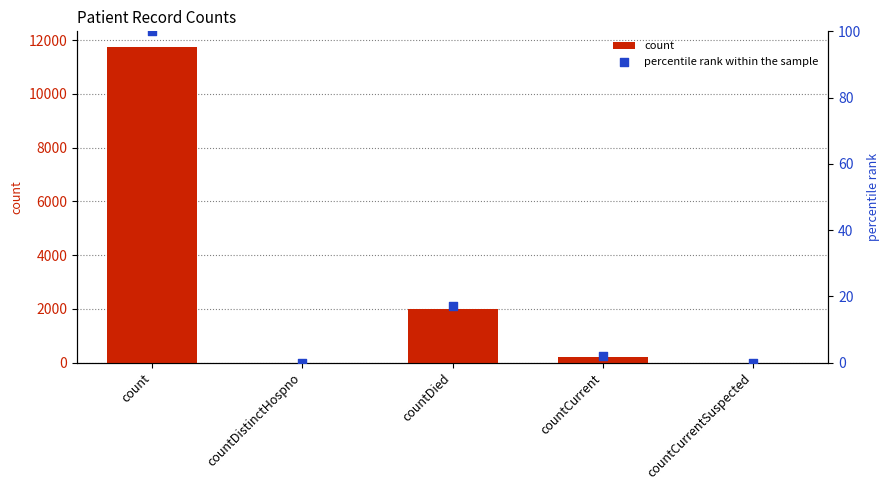

Which series has the largest Y range (max minus min)?

count